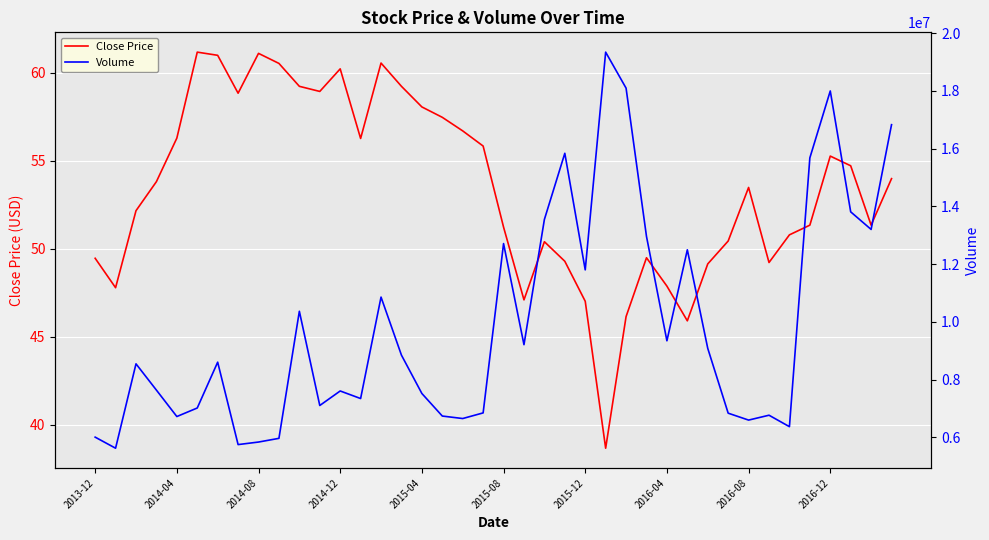

What is the lowest value of the Close Price series?

38.7